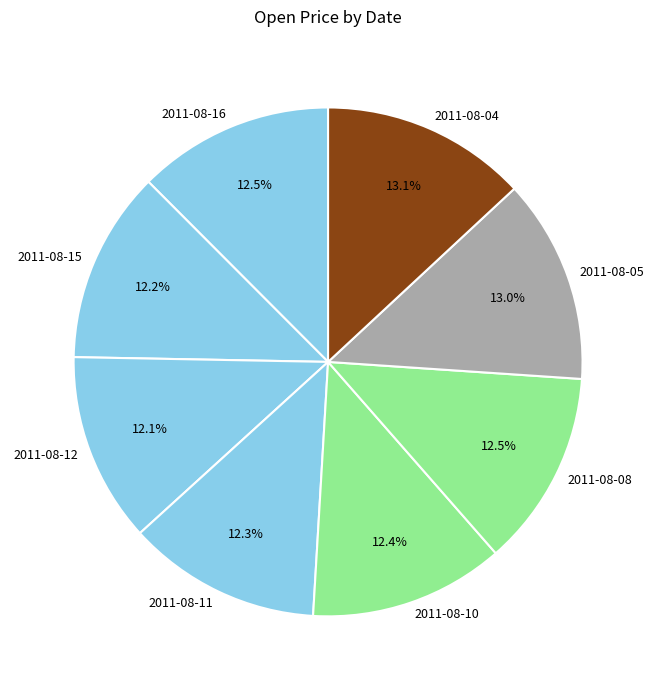

True or false: 2011-08-04 accounts for 23% of the total.

False